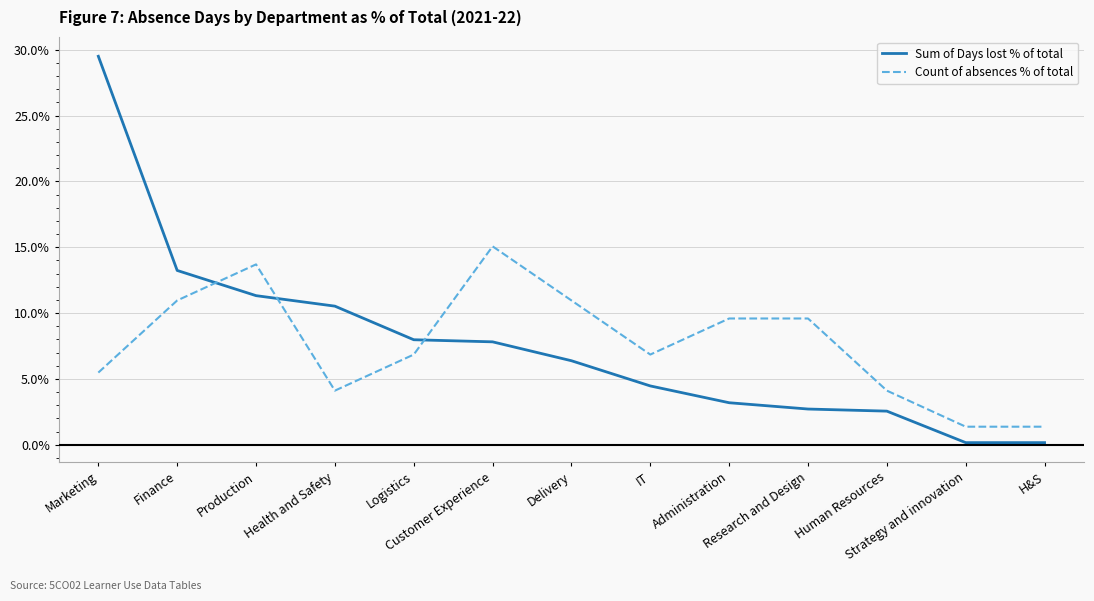

Where is the first local minimum for Count of absences % of total?

Health and Safety